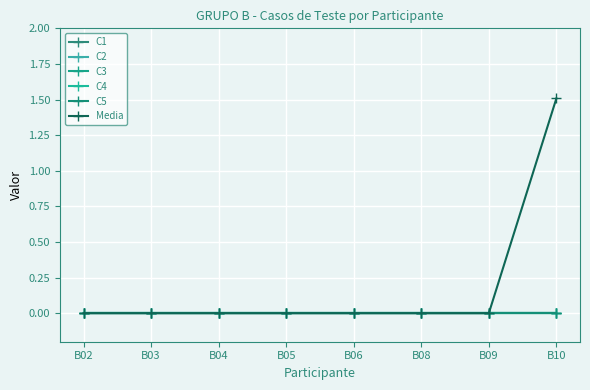

Does the chart have visible grid lines?

Yes